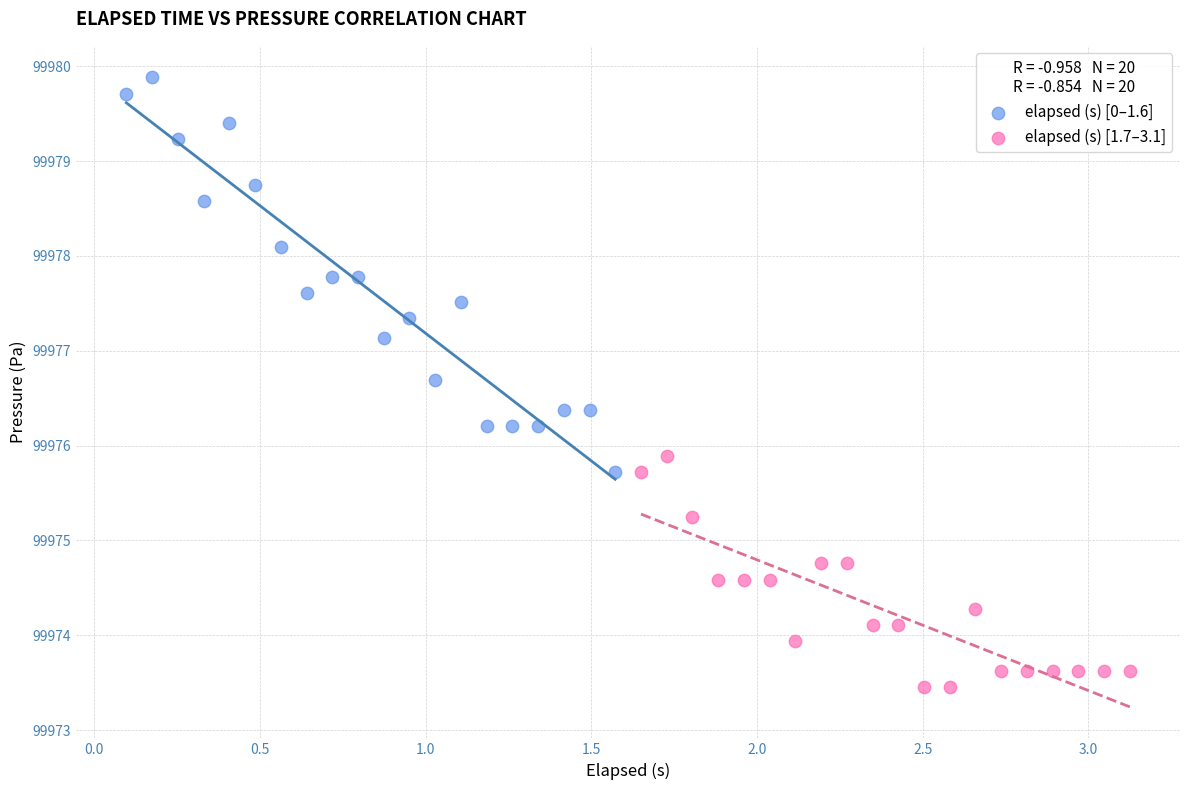

Which series reaches the maximum Y coordinate?

elapsed (s) [0–1.6]